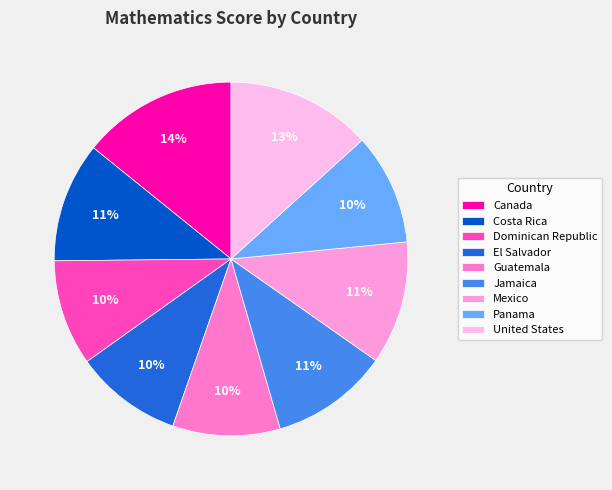

Which slice is the largest?

Canada